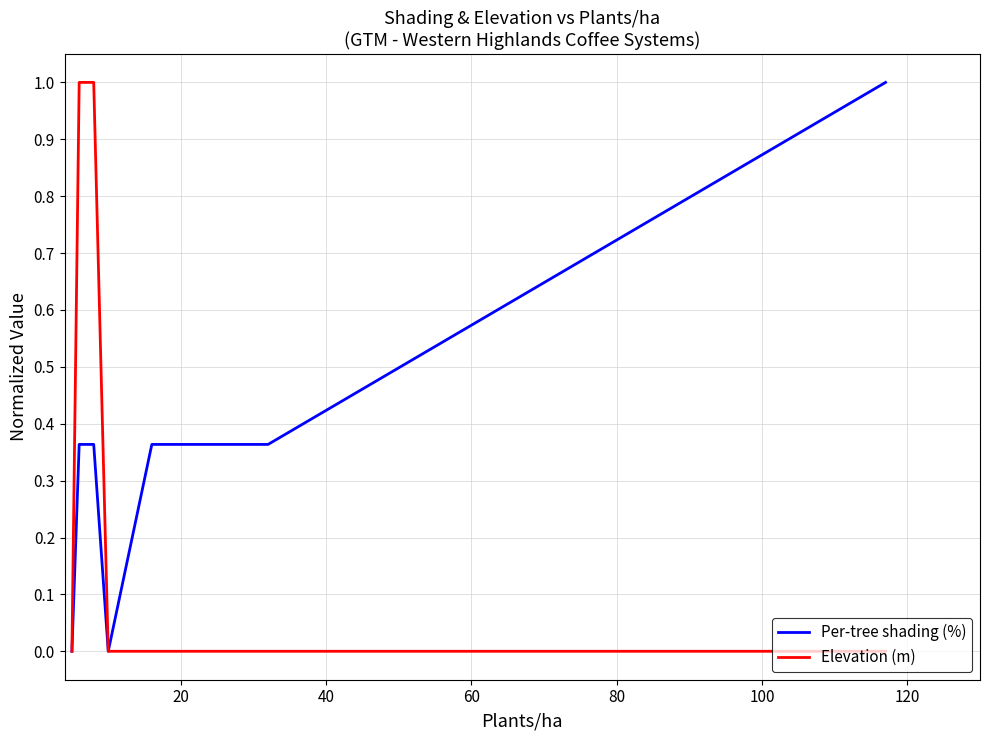

What is the maximum value for Per-tree shading (%)?

1.0